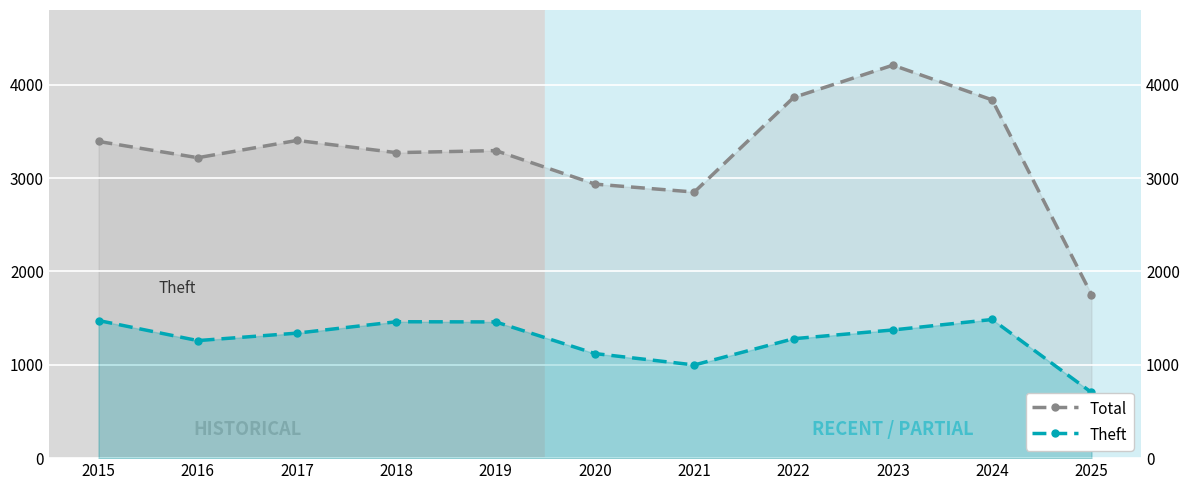

List the series in order of their overall mean, lowest first.

Theft, Total